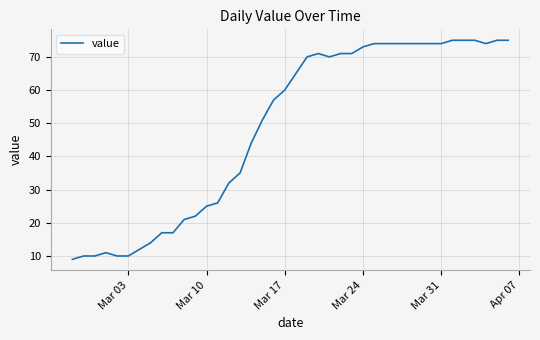

What is the smallest value displayed?

9